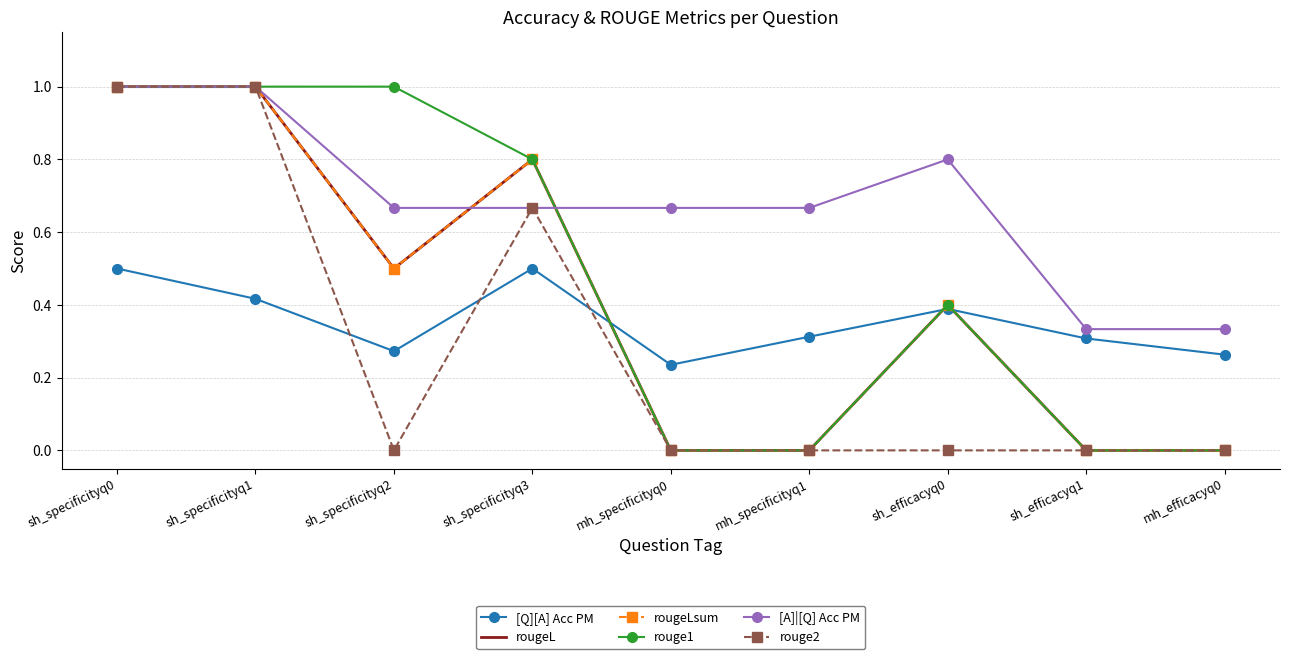

How many lines are shown in the chart?

6